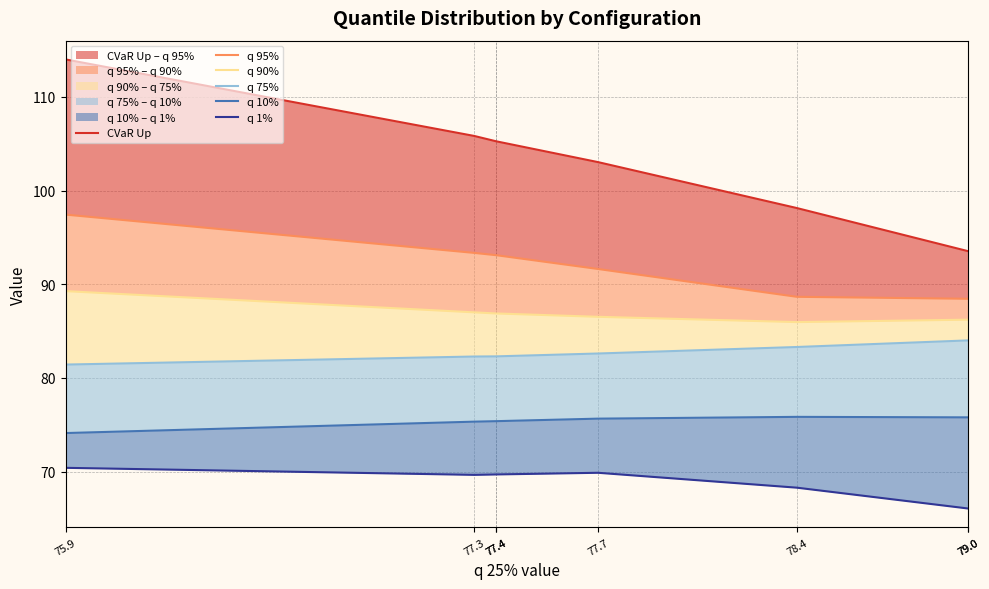

Reading left to right, extract all data points from this chart.

CVaR Up: 75.9=114.0	77.3=105.8	77.4=105.3	77.4=105.3	77.7=103.0	78.4=98.1	79.0=93.5	79.0=93.5
q 95%: 75.9=97.4	77.3=93.3	77.4=93.1	77.4=93.1	77.7=91.6	78.4=88.7	79.0=88.5	79.0=88.5
q 90%: 75.9=89.3	77.3=87.0	77.4=86.9	77.4=86.9	77.7=86.5	78.4=86.0	79.0=86.2	79.0=86.2
q 75%: 75.9=81.4	77.3=82.3	77.4=82.3	77.4=82.3	77.7=82.6	78.4=83.3	79.0=84.0	79.0=84.0
q 10%: 75.9=74.1	77.3=75.3	77.4=75.4	77.4=75.4	77.7=75.7	78.4=75.8	79.0=75.8	79.0=75.8
q 1%: 75.9=70.4	77.3=69.7	77.4=69.7	77.4=69.7	77.7=69.9	78.4=68.3	79.0=66.1	79.0=66.1